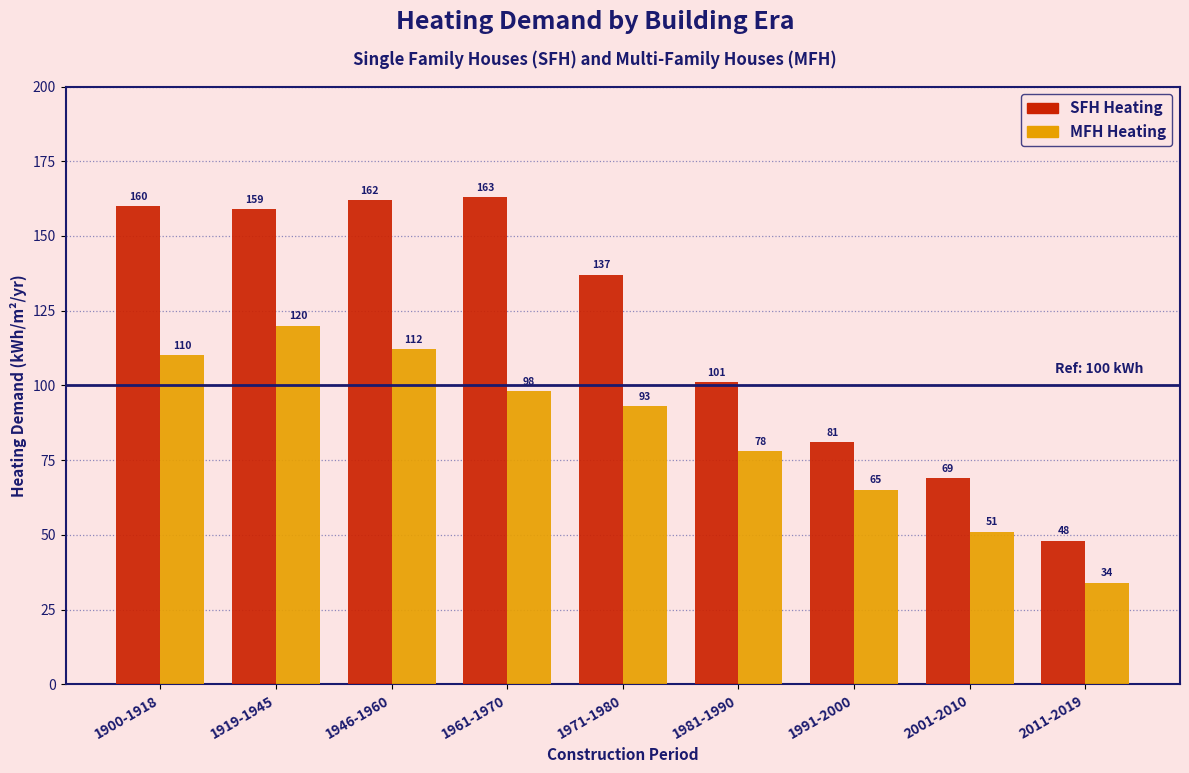

Reading left to right, what are all the values shown in this chart?

SFH Heating: 1900-1918=160	1919-1945=159	1946-1960=162	1961-1970=163	1971-1980=137	1981-1990=101	1991-2000=81	2001-2010=69	2011-2019=48
MFH Heating: 1900-1918=110	1919-1945=120	1946-1960=112	1961-1970=98	1971-1980=93	1981-1990=78	1991-2000=65	2001-2010=51	2011-2019=34